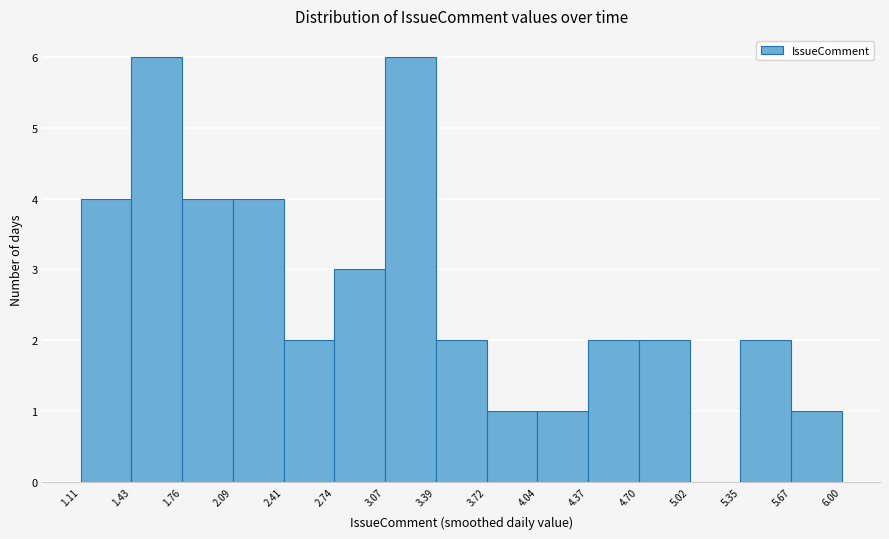

What is the height of the bar covering 2.41 to 2.74 on the x-axis? The values are not printed on the chart, so give them approximately, as read against the axis.

2